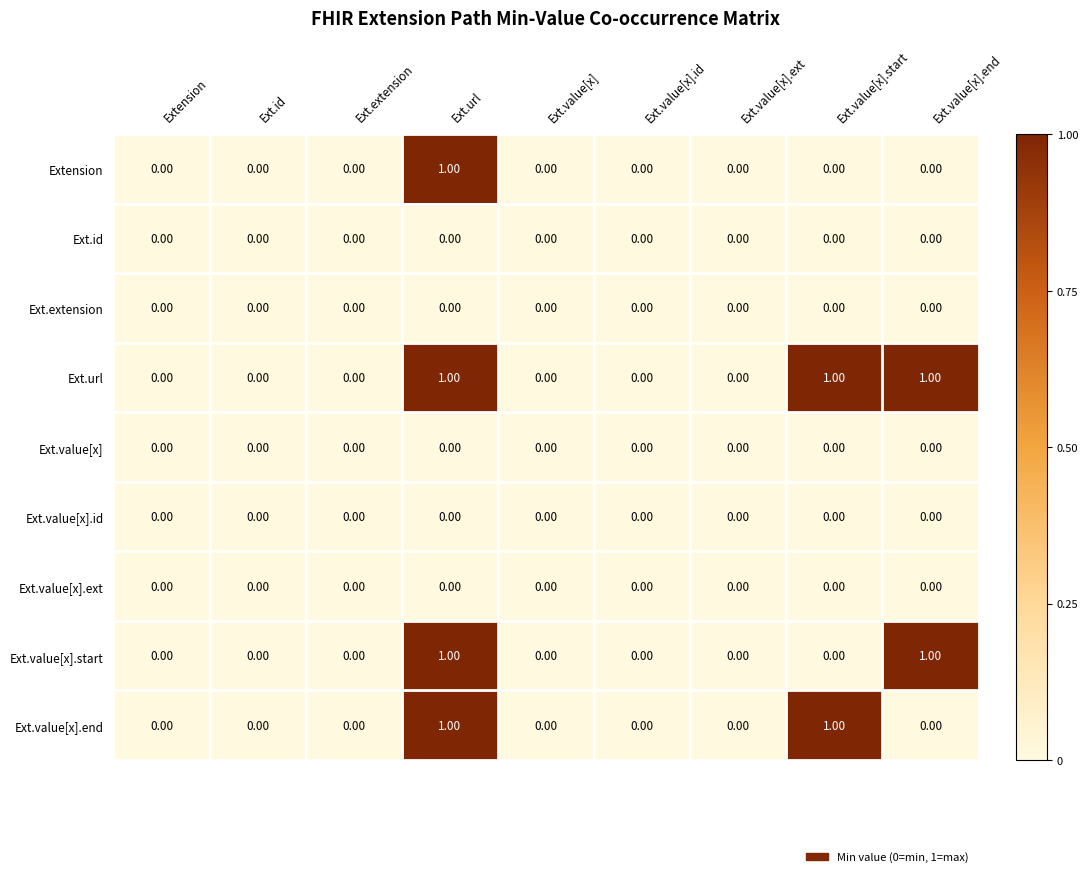

At which category is the sum across all series the highest?

Ext.url